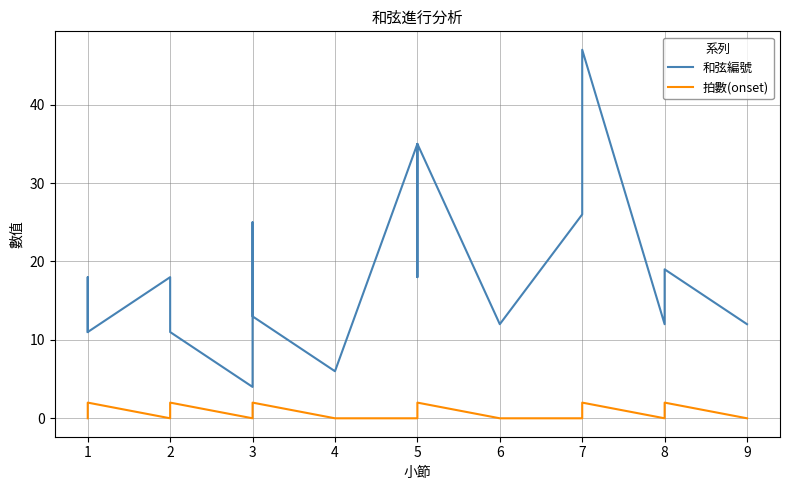

Which series has the largest total across all categories?

和弦編號